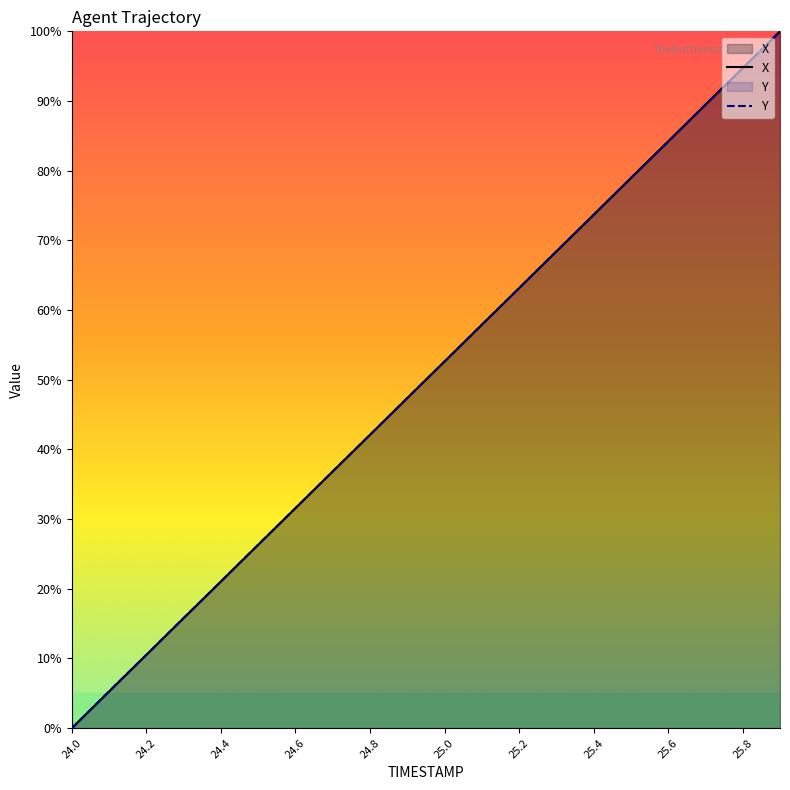

What is the highest value of the X series?

100.0